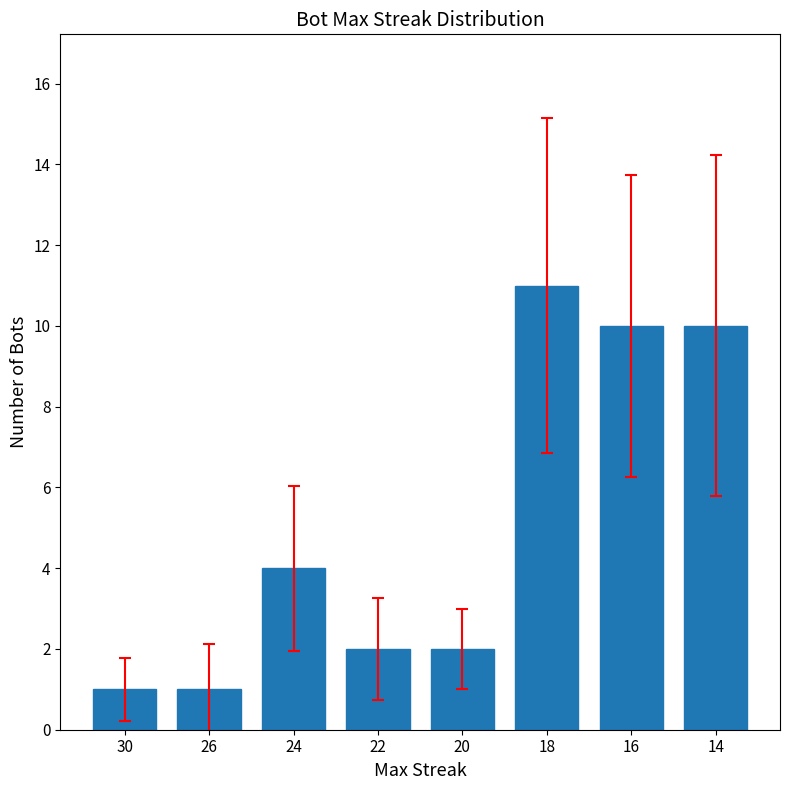

Reading left to right, what are all the values shown in this chart?

30=1	26=1	24=4	22=2	20=2	18=11	16=10	14=10